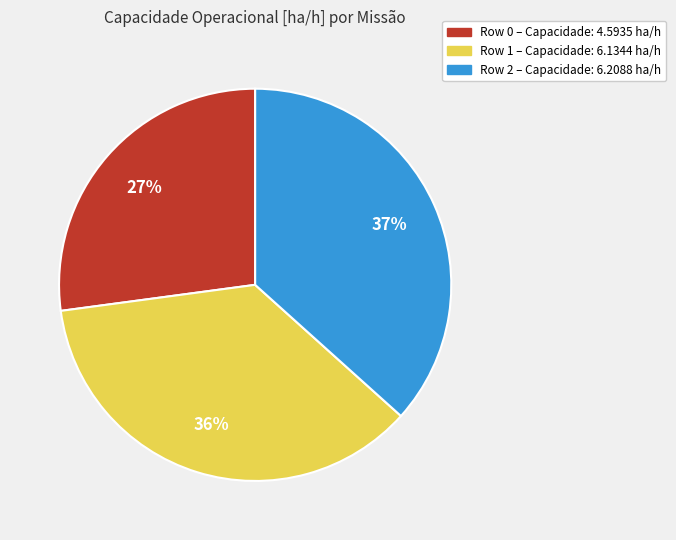

How many slices are in this pie chart?

3